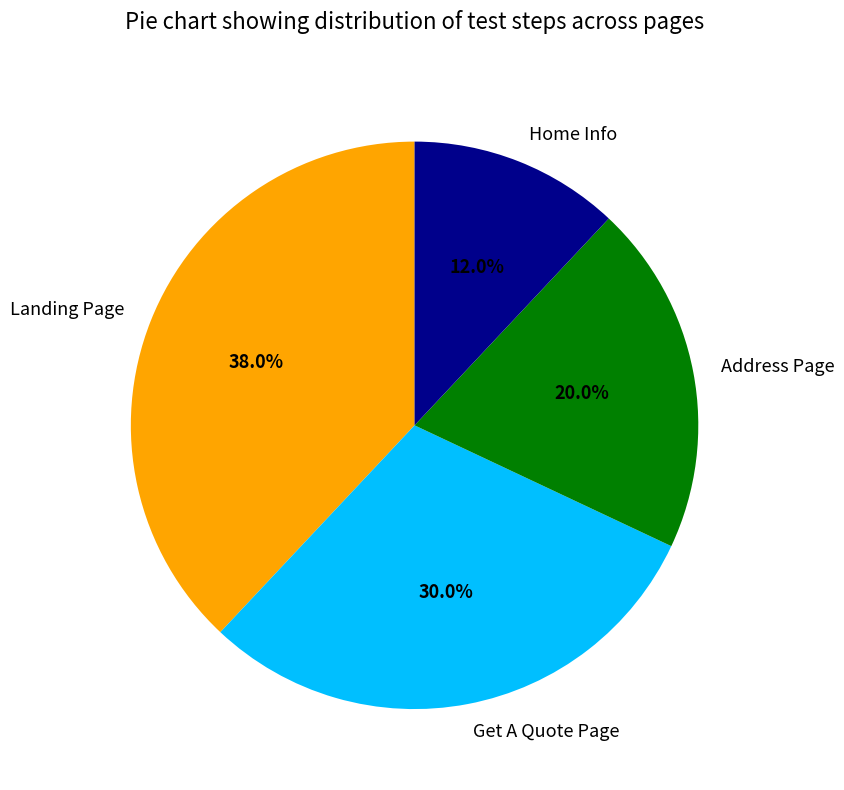

Rank the categories by value from lowest to highest.

Home Info, Address Page, Get A Quote Page, Landing Page